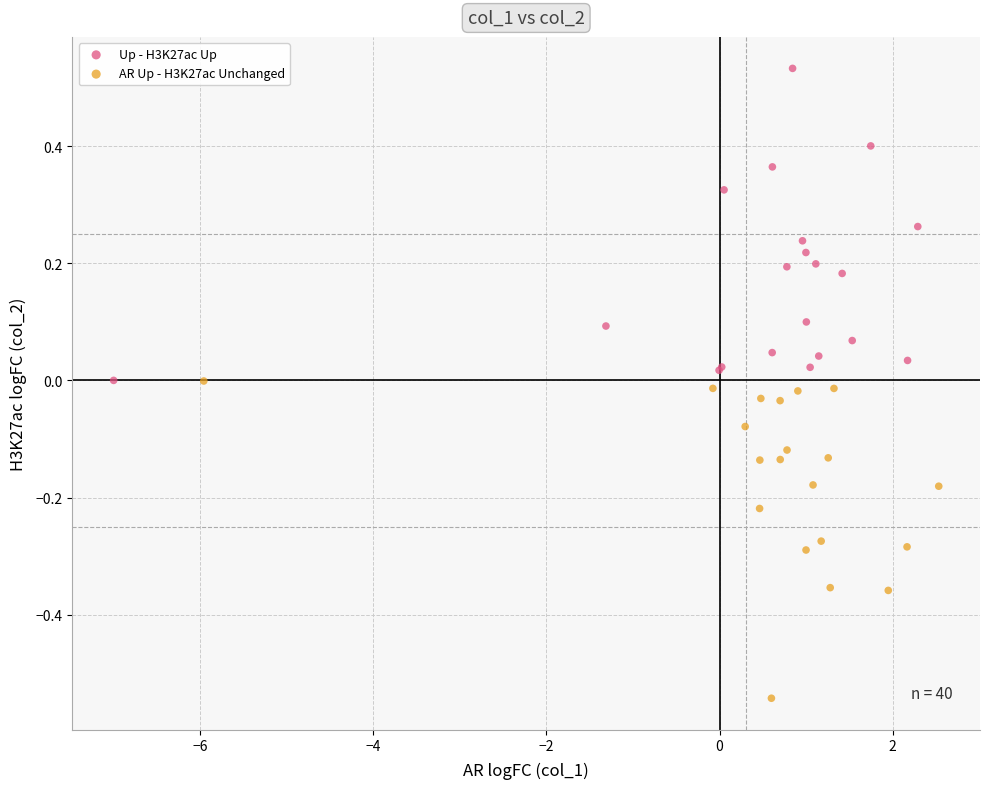

What are all the series names shown in the legend?

Up - H3K27ac Up, AR Up - H3K27ac Unchanged